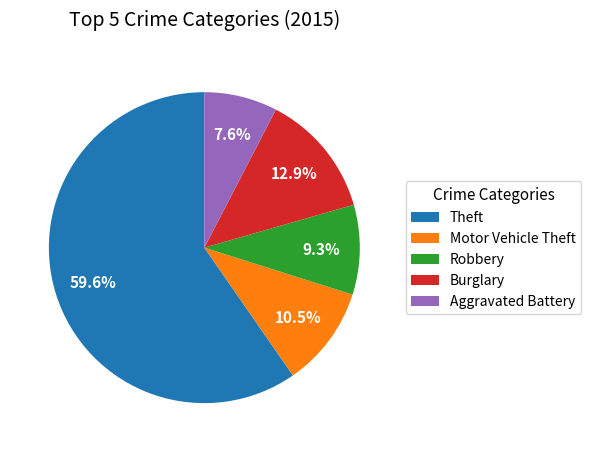

How many segments does this pie chart have?

5